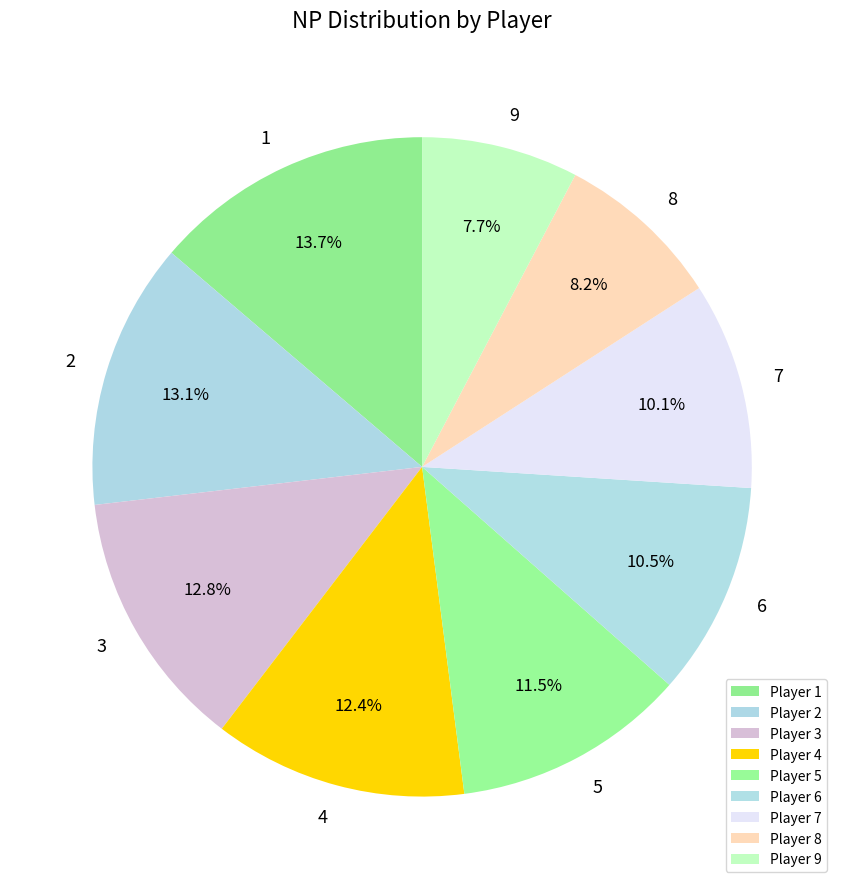

How many segments does this pie chart have?

9